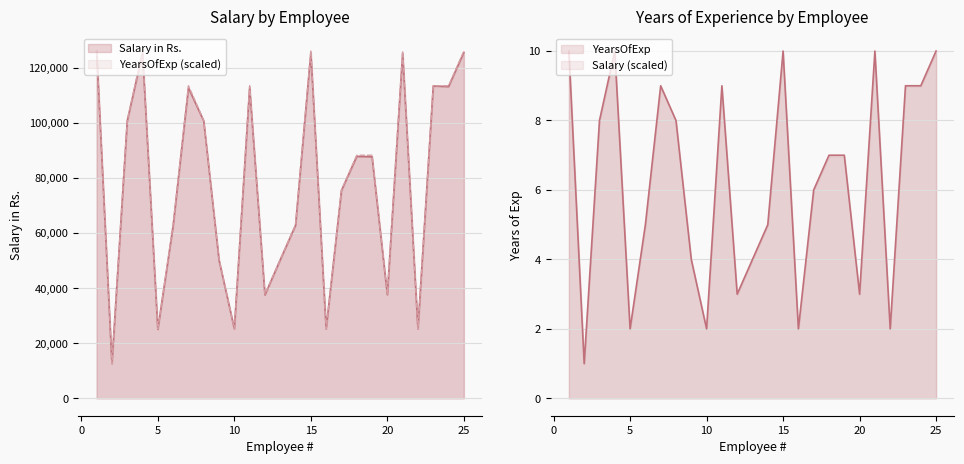

Which series has the largest range (max minus min)?

Salary in Rs.